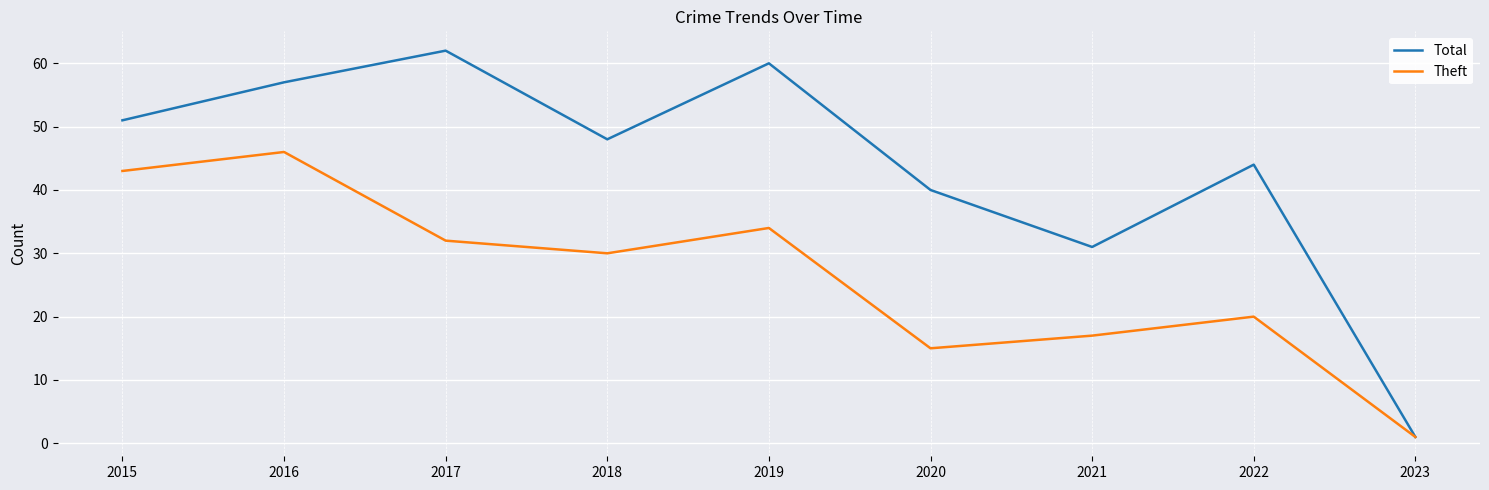

At which category does Total reach its first local valley?

2018